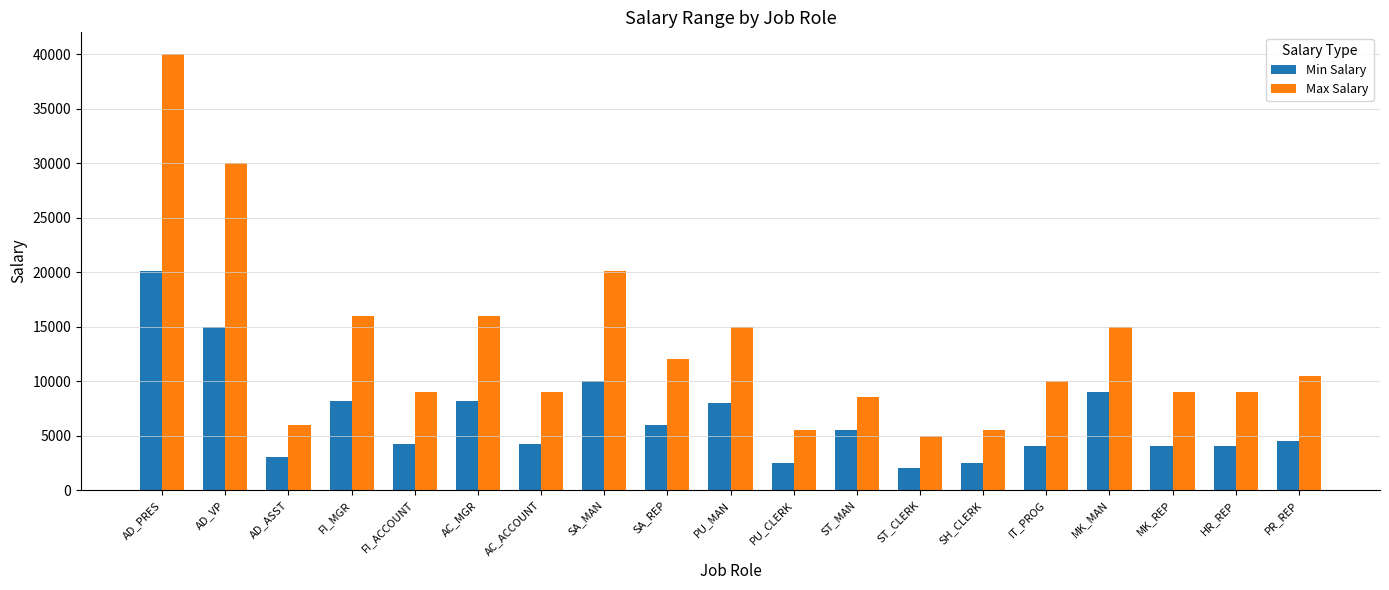

What is the sum of all Max Salary values?

251088